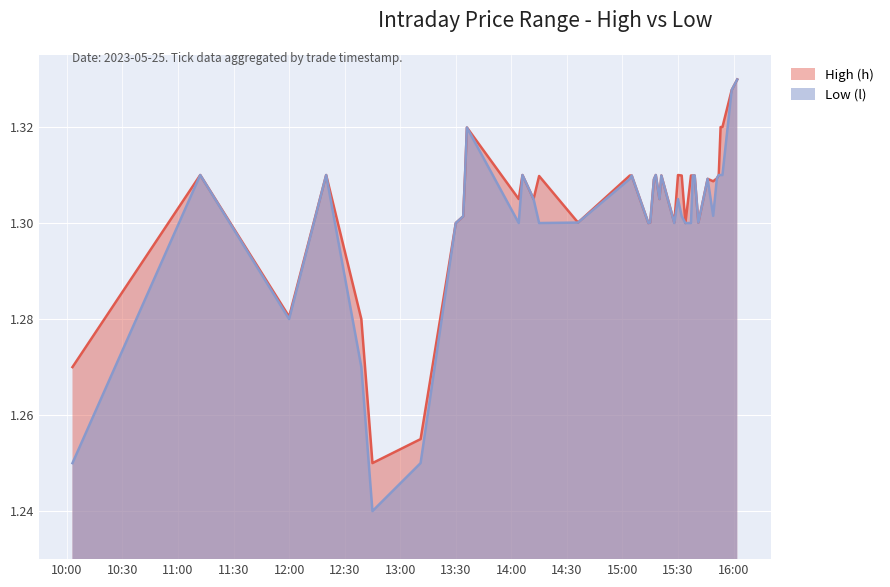

True or false: Low (l) has more than 1 points higher than both neighbors.

True